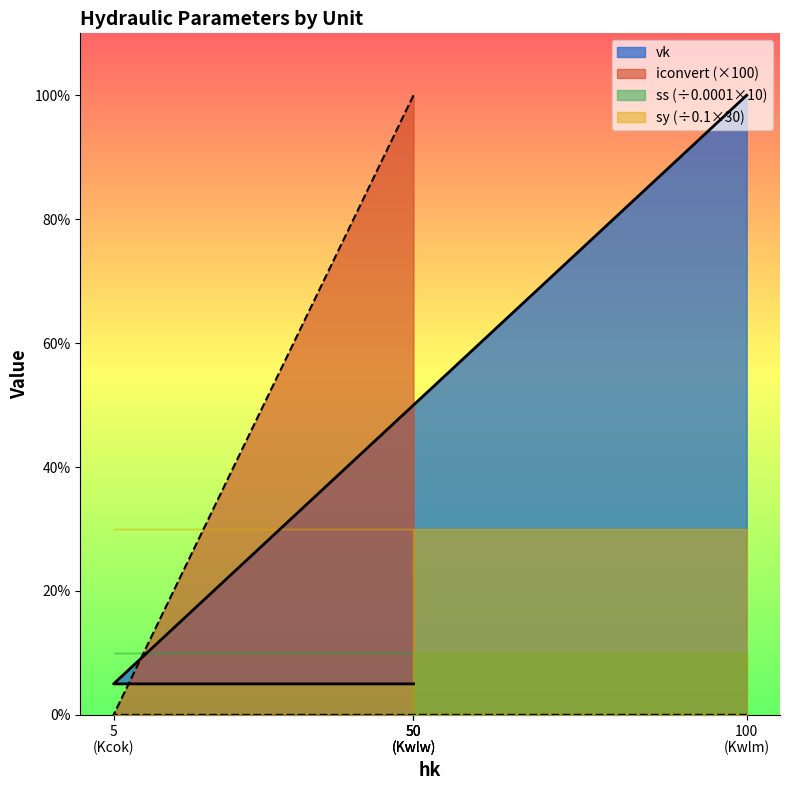

Which series has the largest range (max minus min)?

iconvert